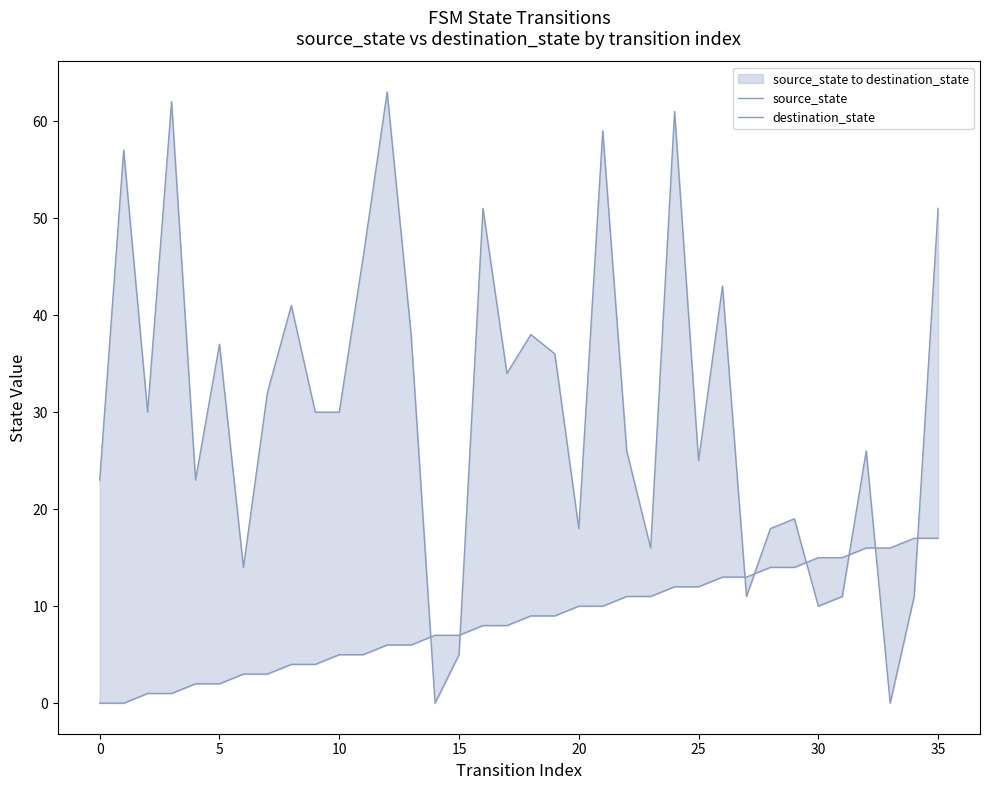

How many interior local peaks does the destination_state series have?

12